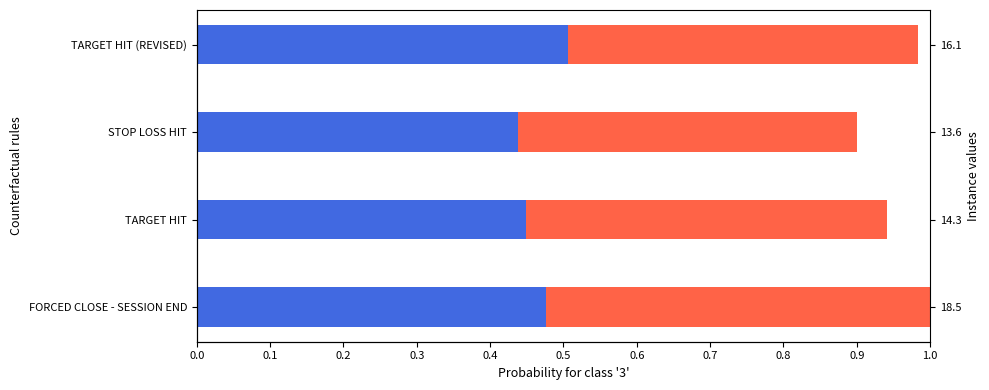

Which series has the widest spread of values?

entry_bid